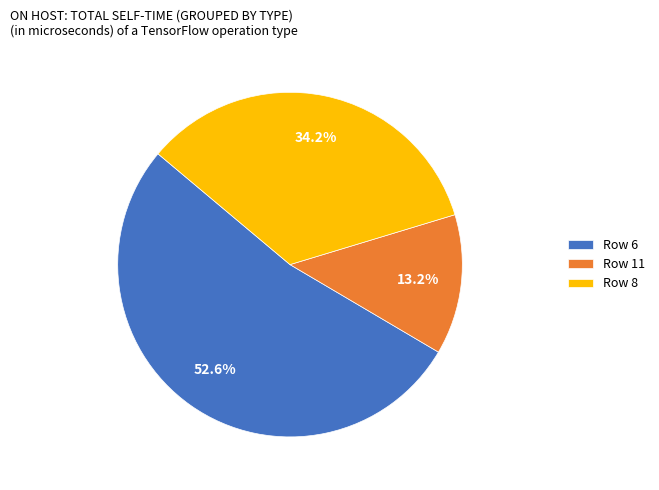

What percentage is NOT represented by Row 8?

65.8%